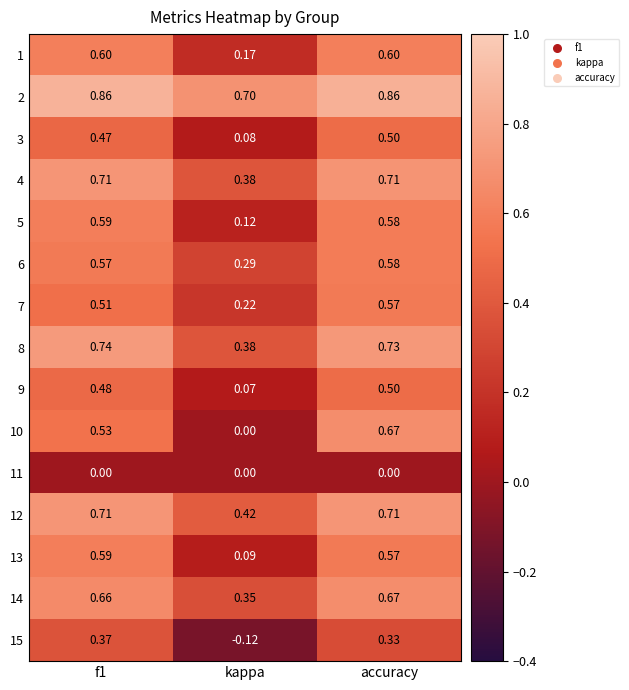

At which category does the chart reach its minimum across all series?

kappa